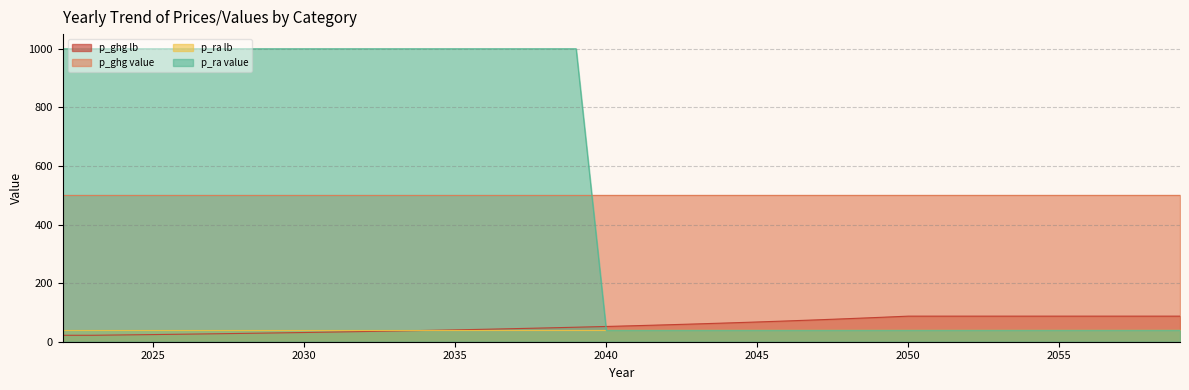

Rank the series by their maximum value, from highest to lowest.

p_ra value, p_ghg value, p_ghg lb, p_ra lb